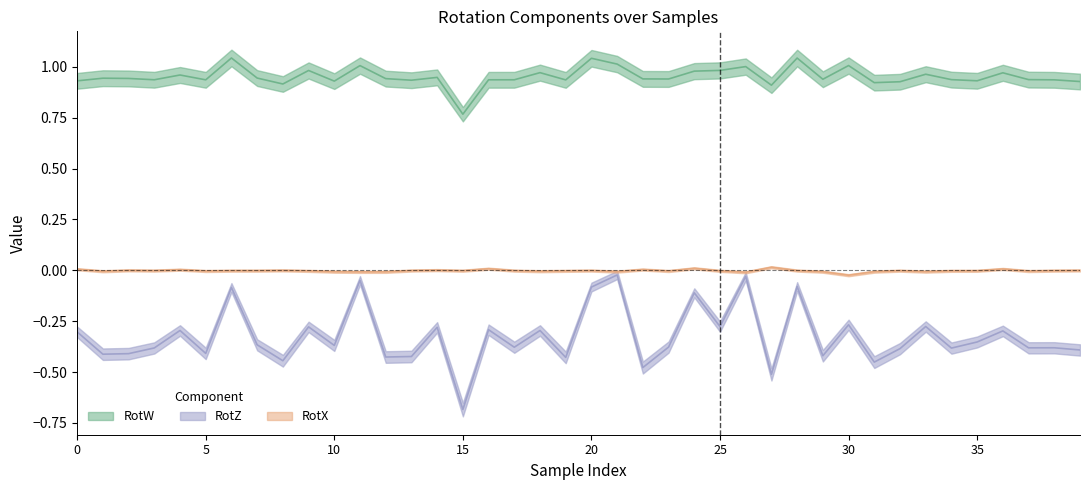

How many data points in RotX are less than 0?

31